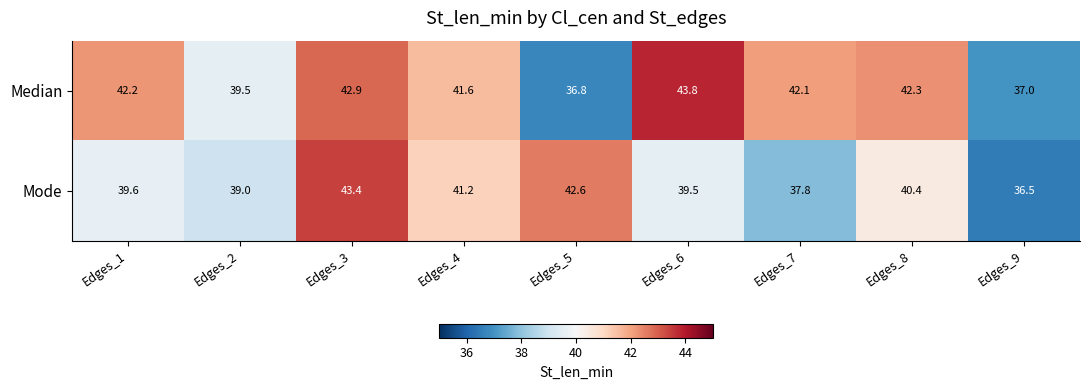

List the series in order of their peak value, lowest first.

Mode, Median